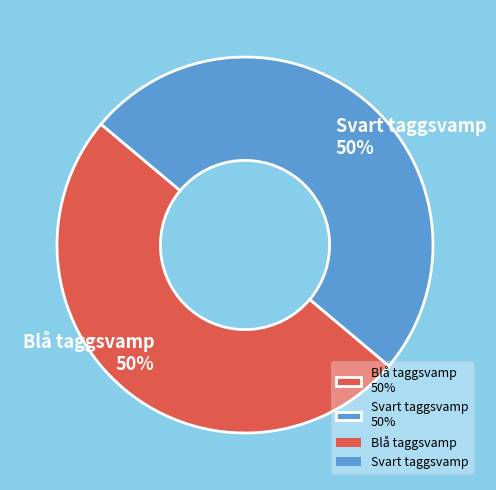

What is the ratio of the value at Blå taggsvamp 50% to the value at Svart taggsvamp 50%?

1.0